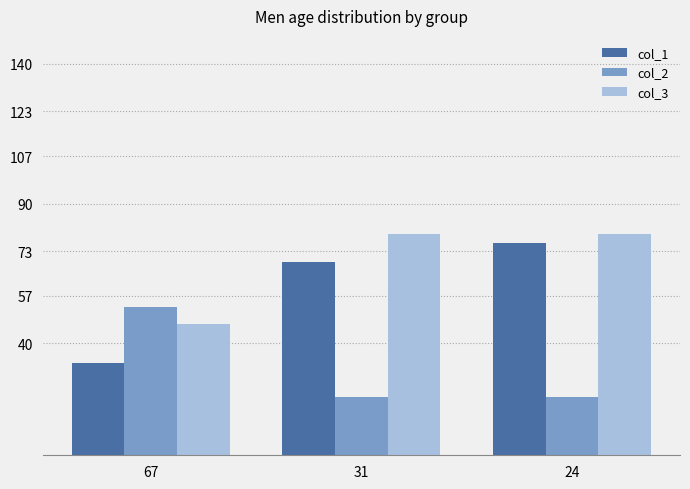

Reading right to left, what are all the values shown in this chart?

col_1: 76	69	33
col_2: 21	21	53
col_3: 79	79	47